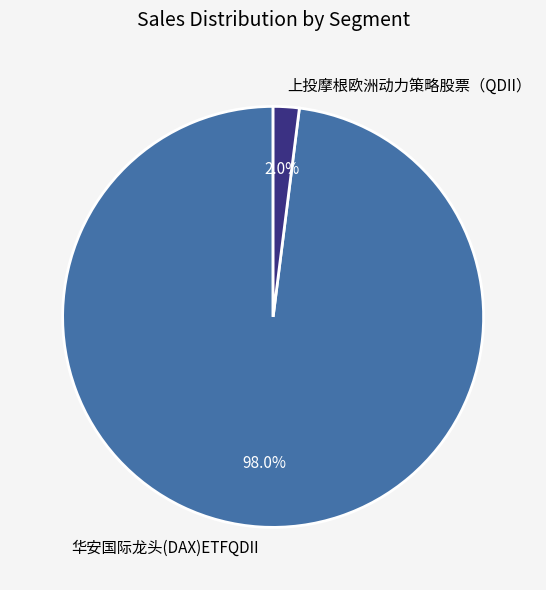

What percentage is the 上投摩根欧洲动力策略股票（QDII） slice, to the nearest percent?

2%